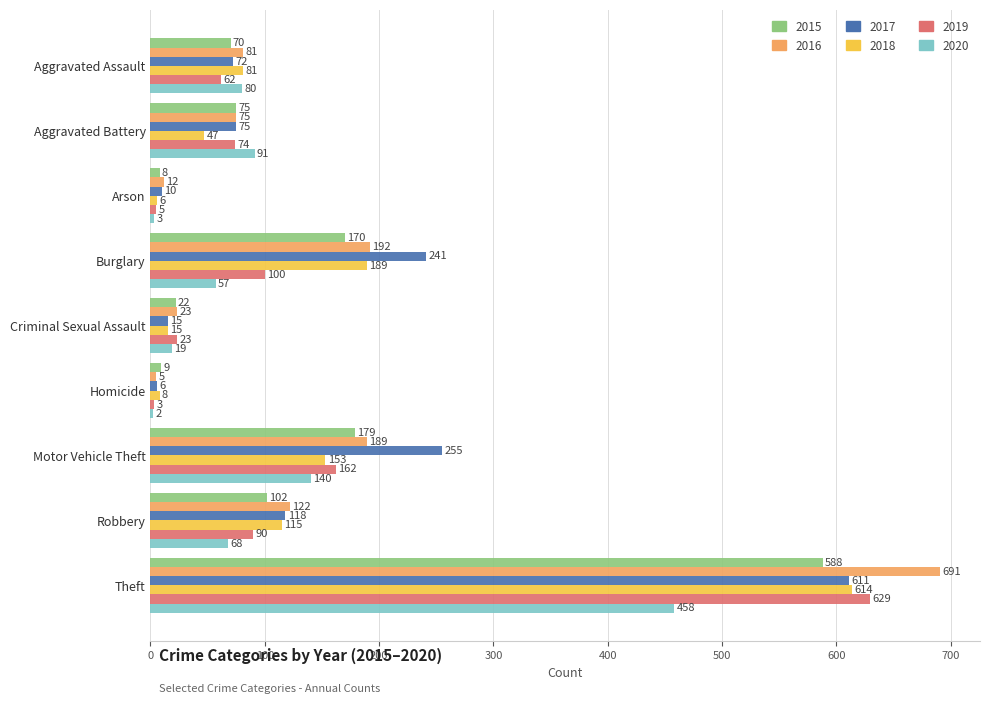

What is the maximum value shown in the chart?

691